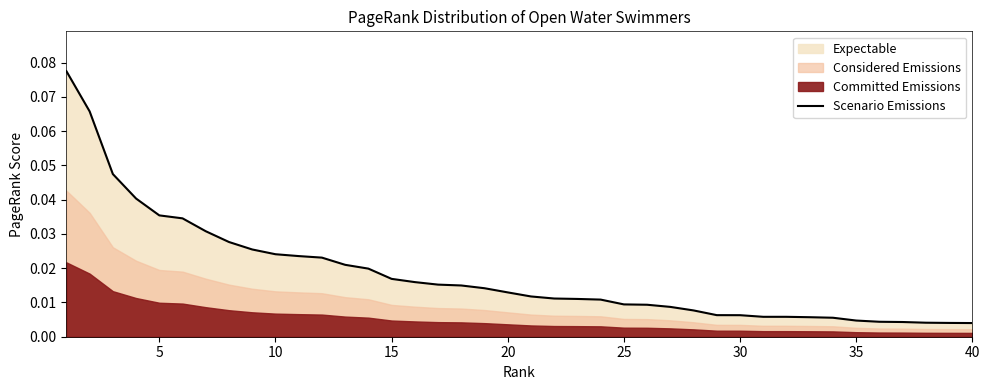

How many lines are shown in the chart?

1